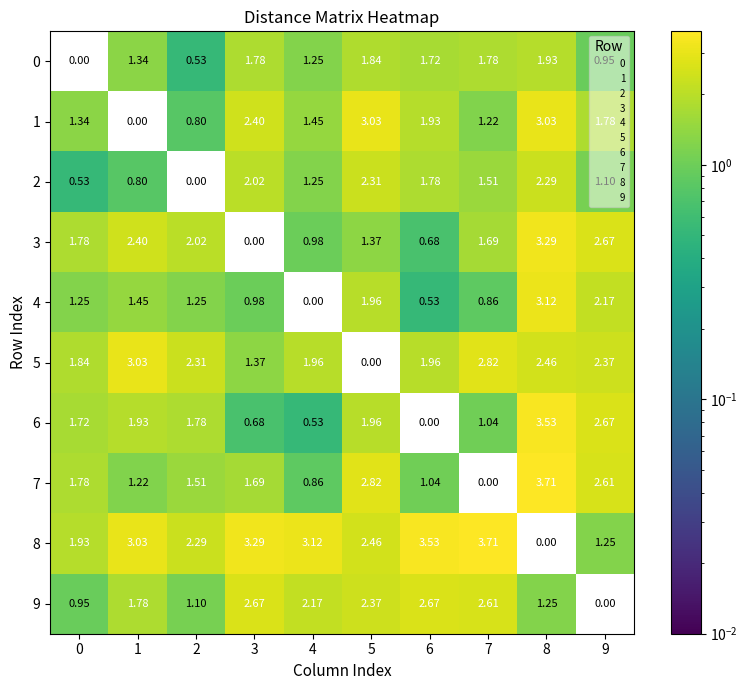

What value does the 3 series have at 0?

1.8